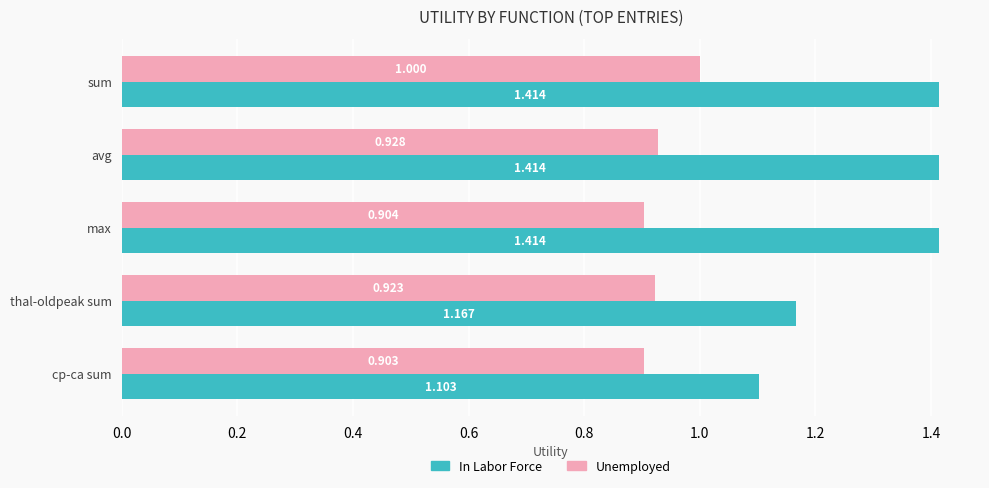

Which series has the widest spread of values?

In Labor Force